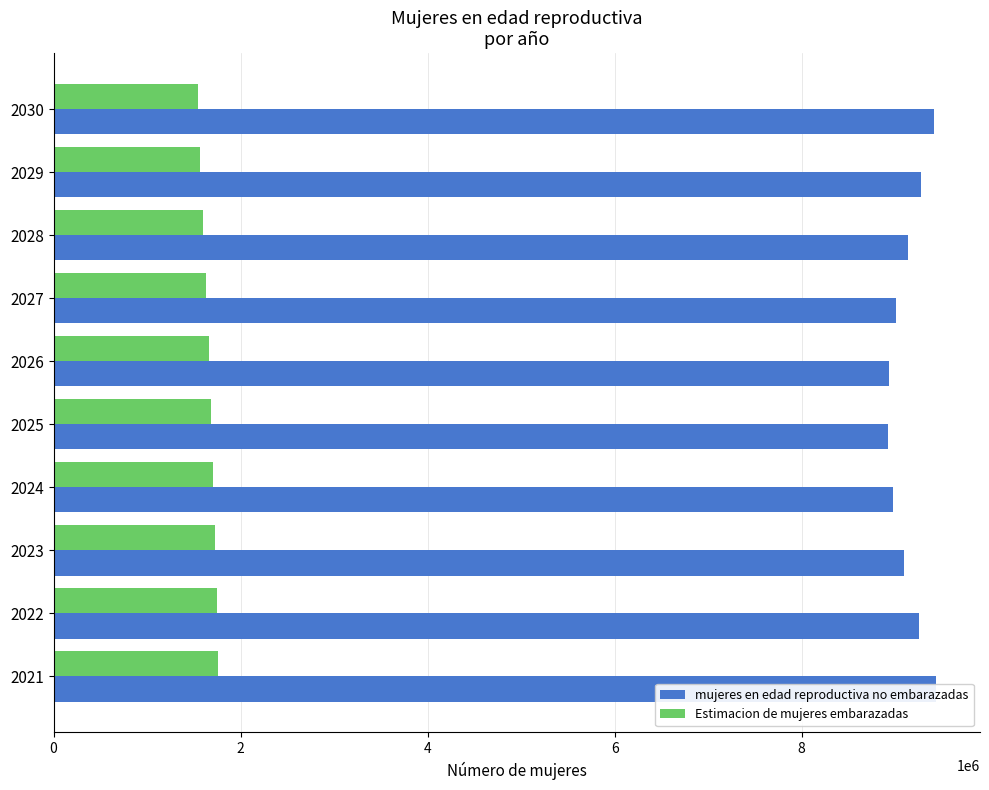

List the series in order of their peak value, lowest first.

Estimacion de mujeres embarazadas, mujeres en edad reproductiva no embarazadas